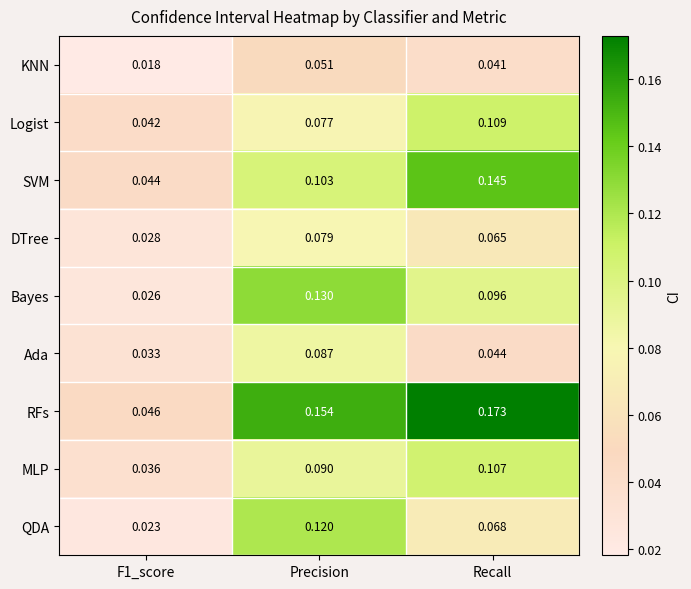

Which series changed the most between F1_score and Precision?

RFs